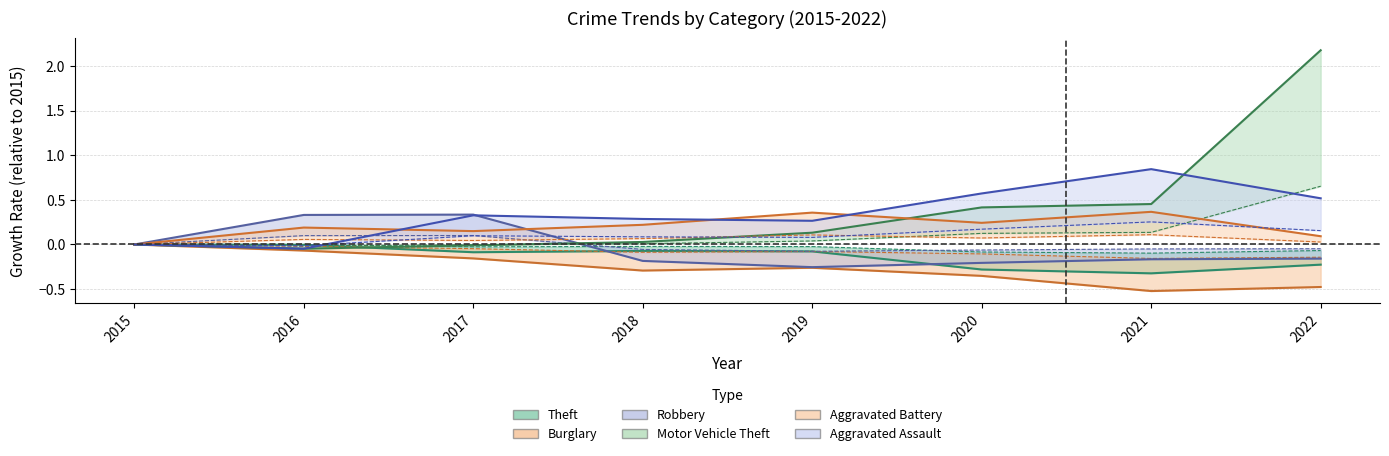

List the labels in order of Aggravated Battery value, smallest first.

2015, 2022, 2017, 2016, 2018, 2020, 2019, 2021